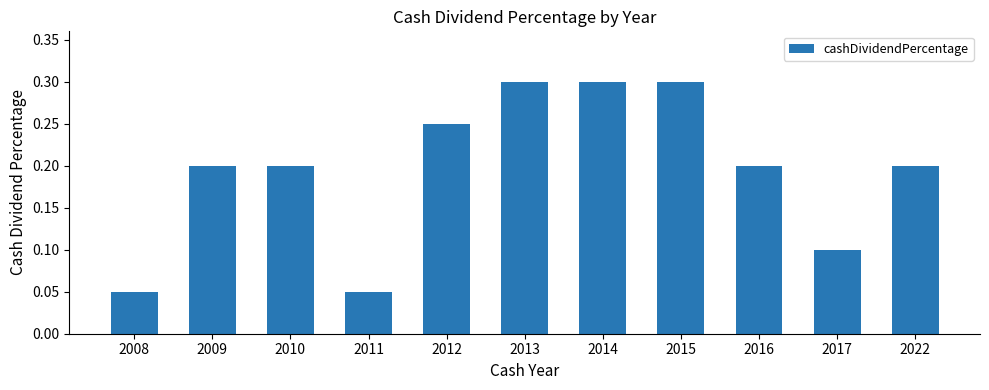

How many values are between 0 and 1?

11